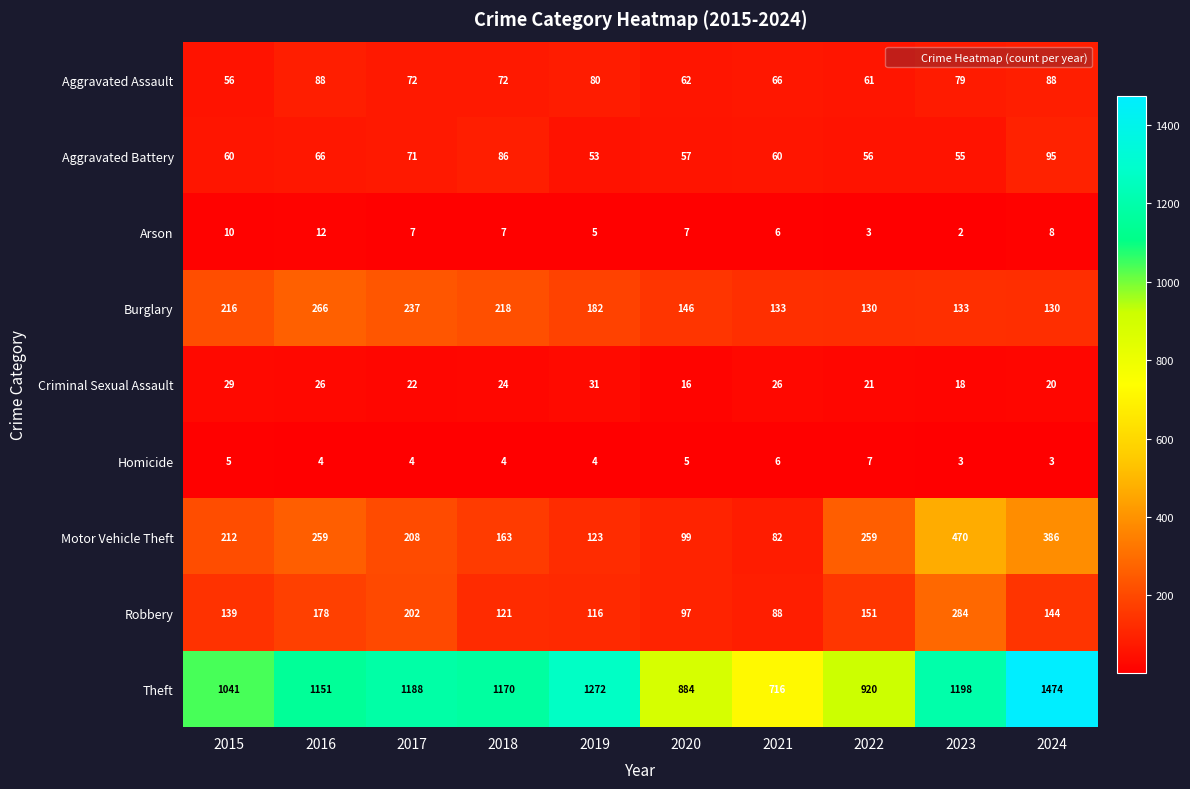

At which category is the sum across all series the highest?

2024